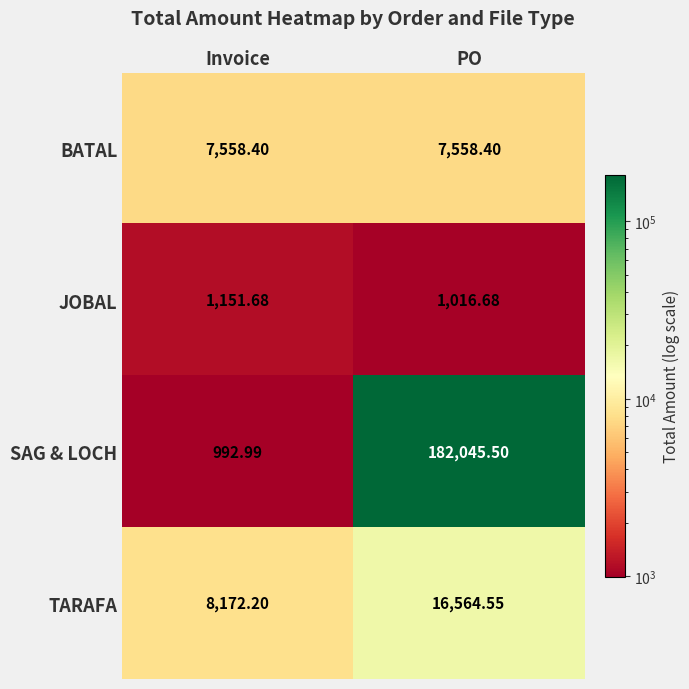

Count the number of data series in this chart.

4